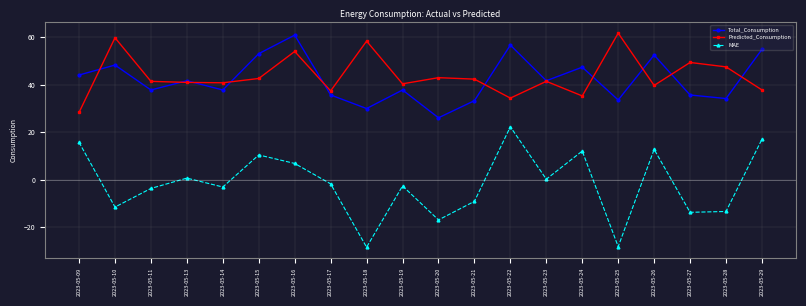

True or false: Predicted_Consumption and MAE cross at least once.

False